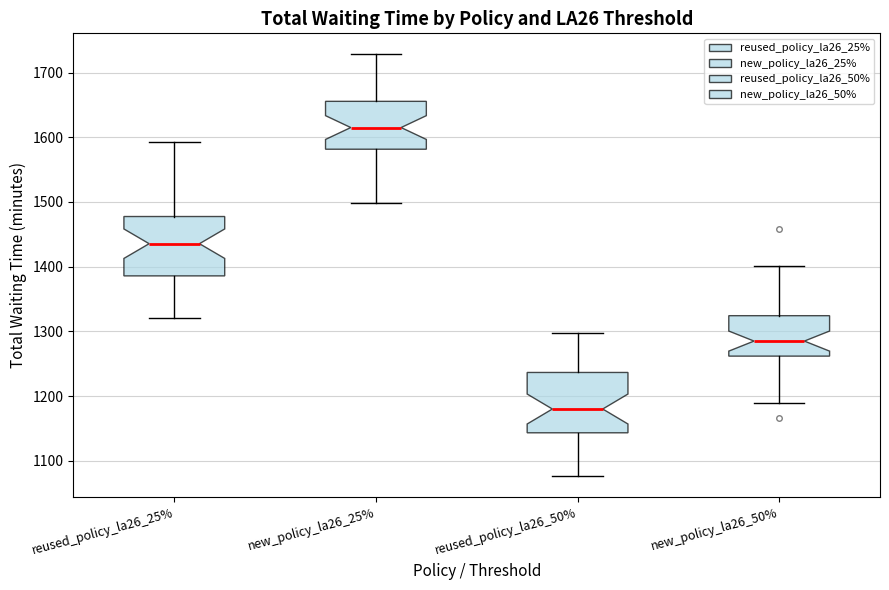

Which box has the highest median line?

new_policy_la26_25%